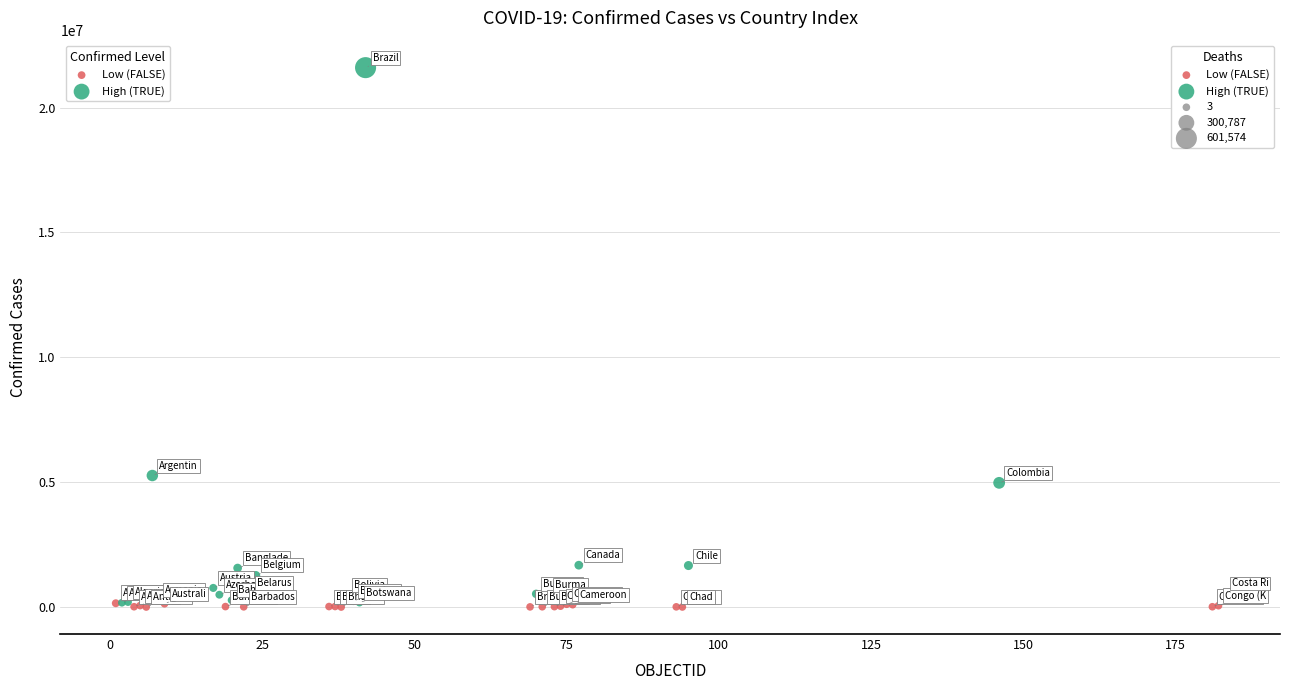

Which series has the largest Y range (max minus min)?

High (TRUE)